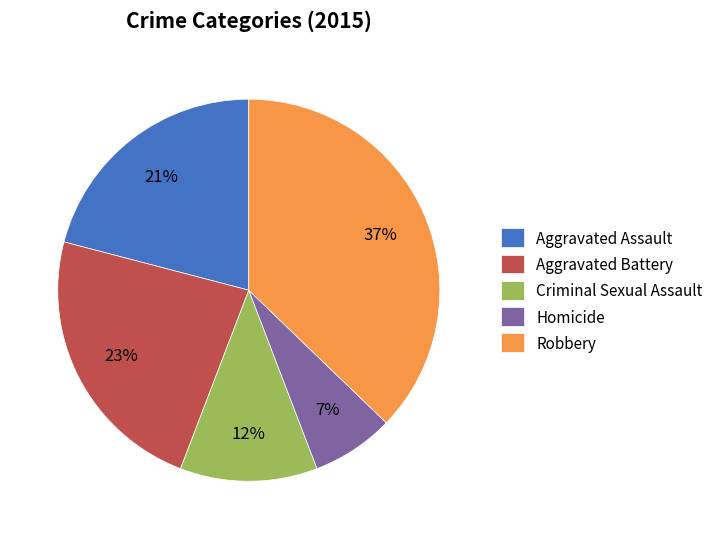

To the nearest percent, what percentage of the pie is Criminal Sexual Assault?

12%